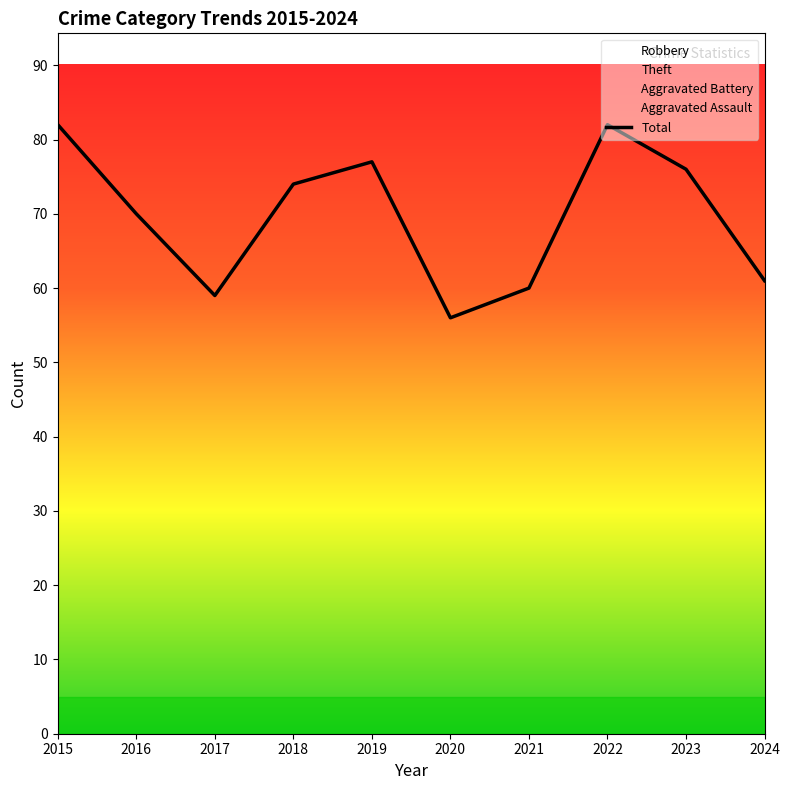

Is it true that the value at 2024 is 21?

False